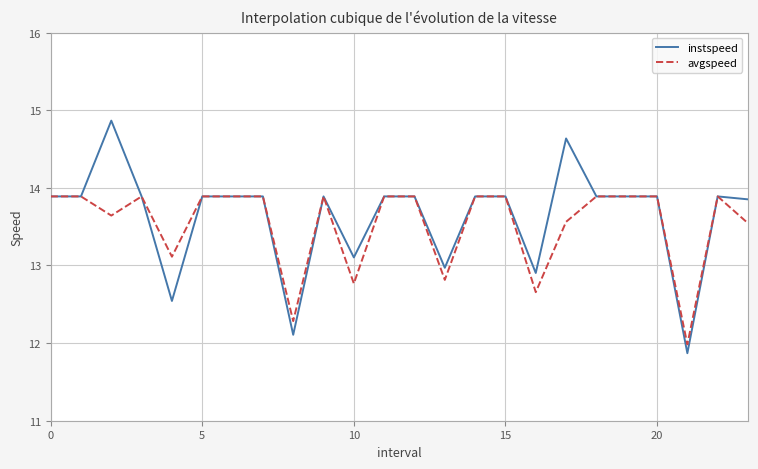

Which series has the widest spread of values?

instspeed